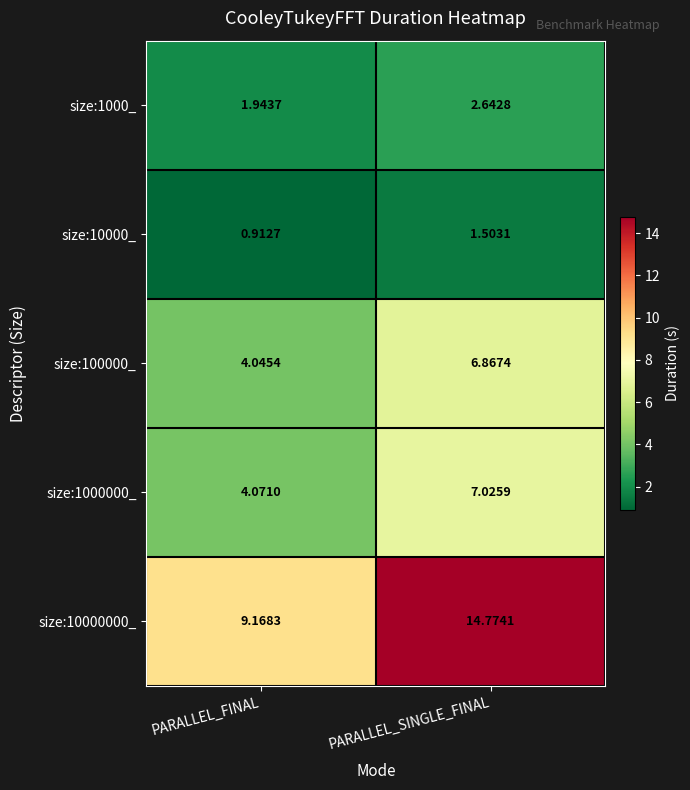

At which category does the chart reach its peak across all series?

PARALLEL_SINGLE_FINAL